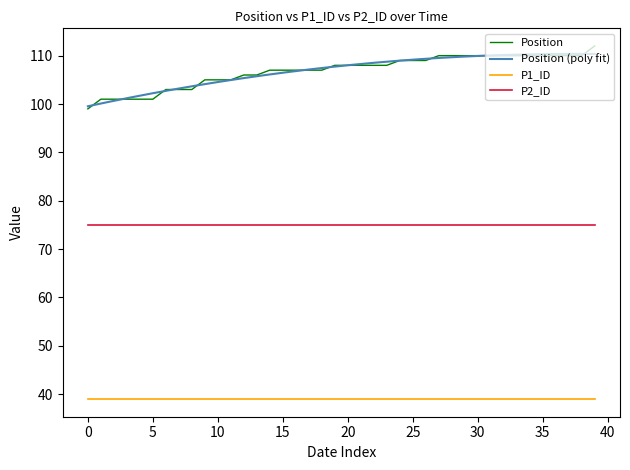

True or false: Position has more than 2 interior local peaks.

False